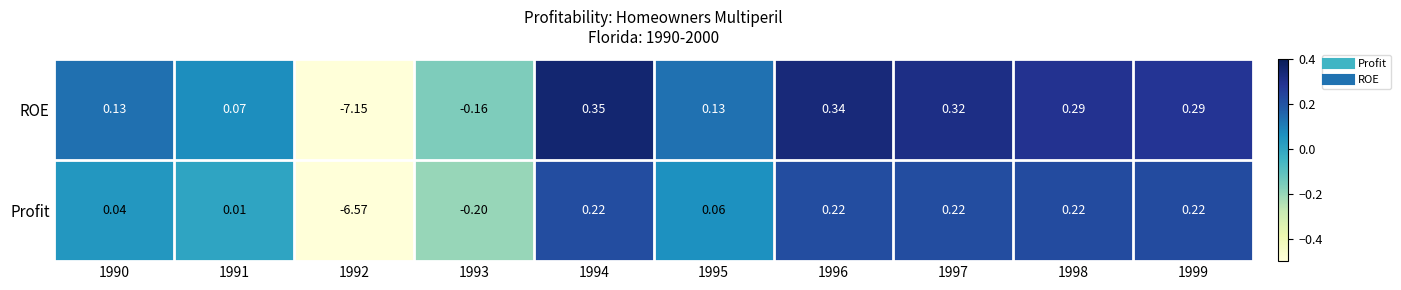

At 1995, list the series in order from largest to smallest.

ROE, Profit